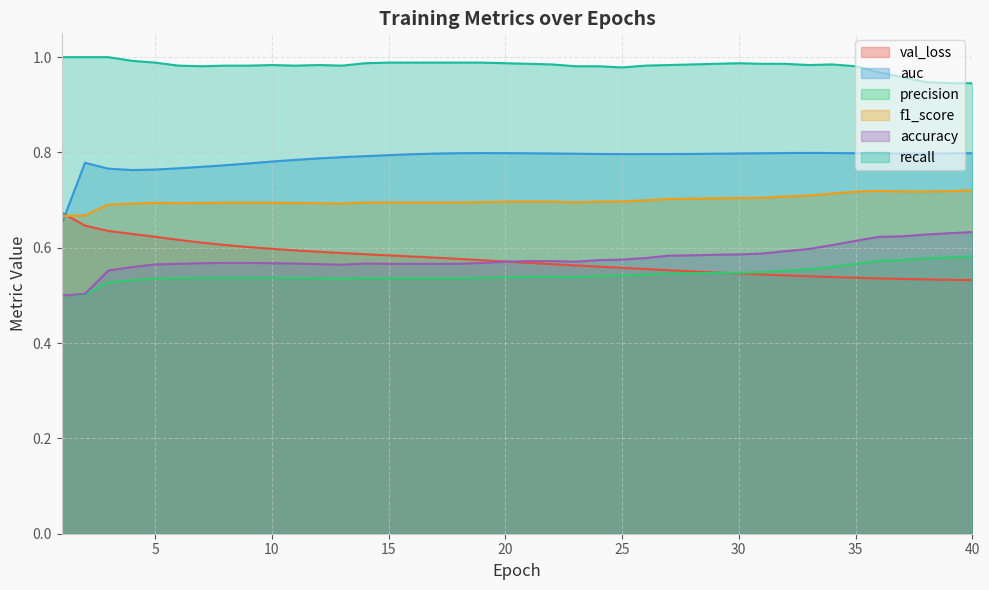

What are all the series names shown in the legend?

val_loss, auc, precision, f1_score, accuracy, recall